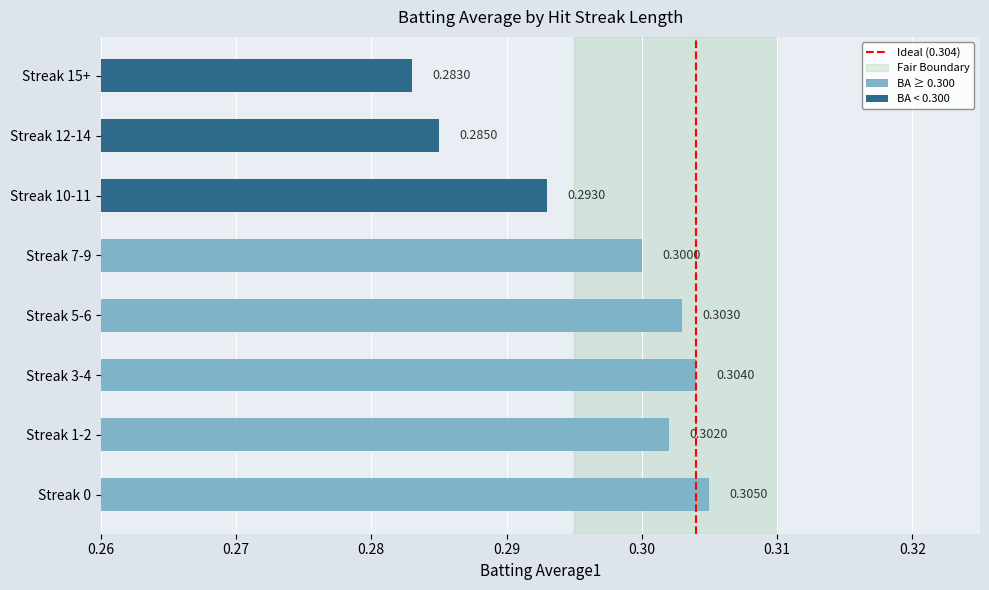

Between Streak 0 and Streak 7-9, which is larger?

Streak 0